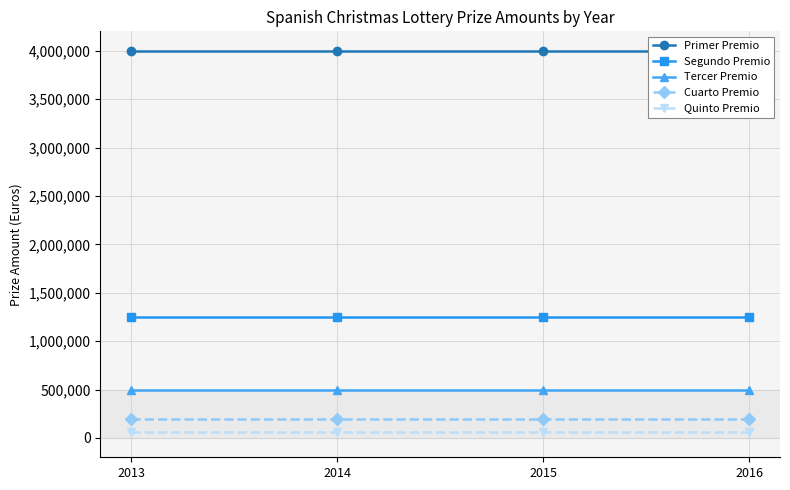

What is the sum of the Primer Premio values at 2016 and 2013?

8000000